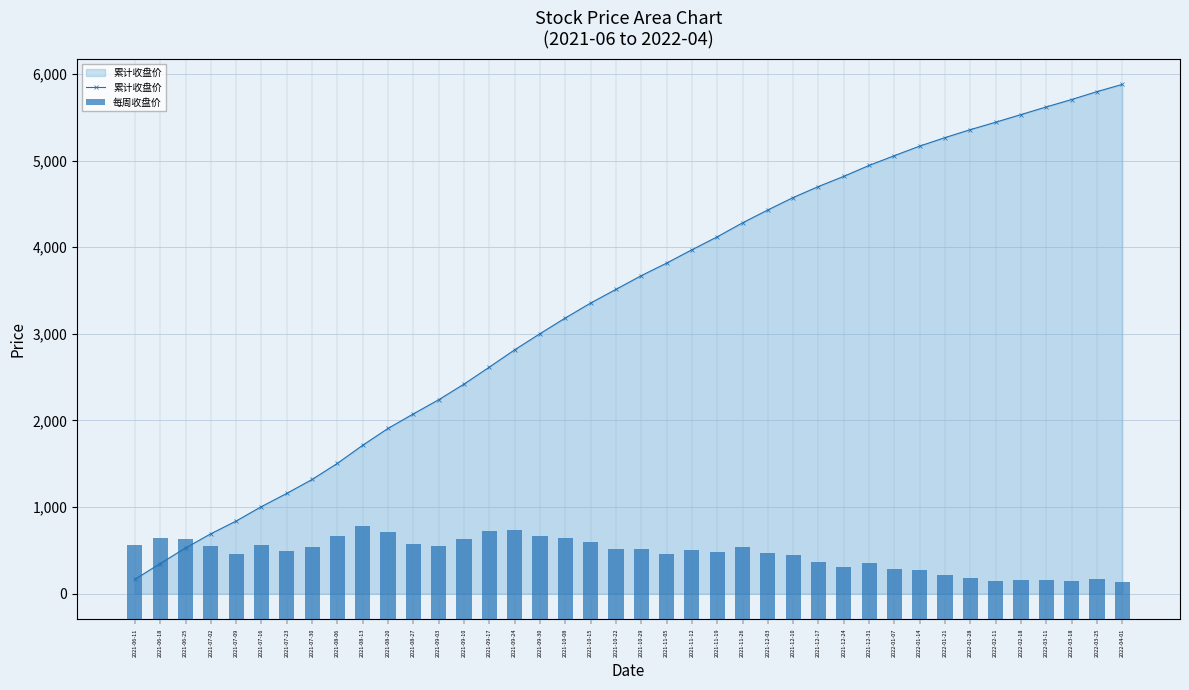

How many groups of bars are there?

40